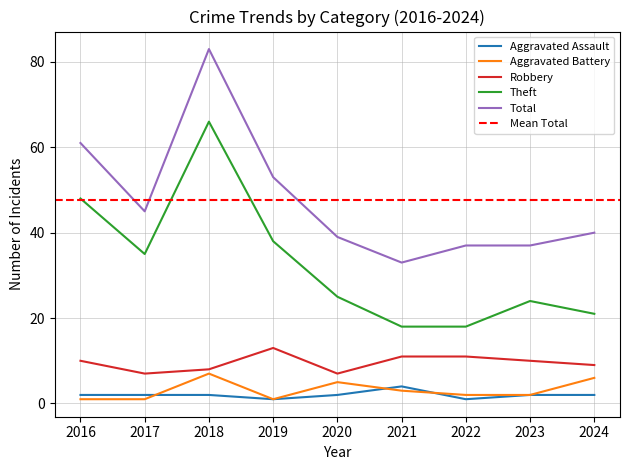

What is the spread (max minus min) of values at 2024?

38